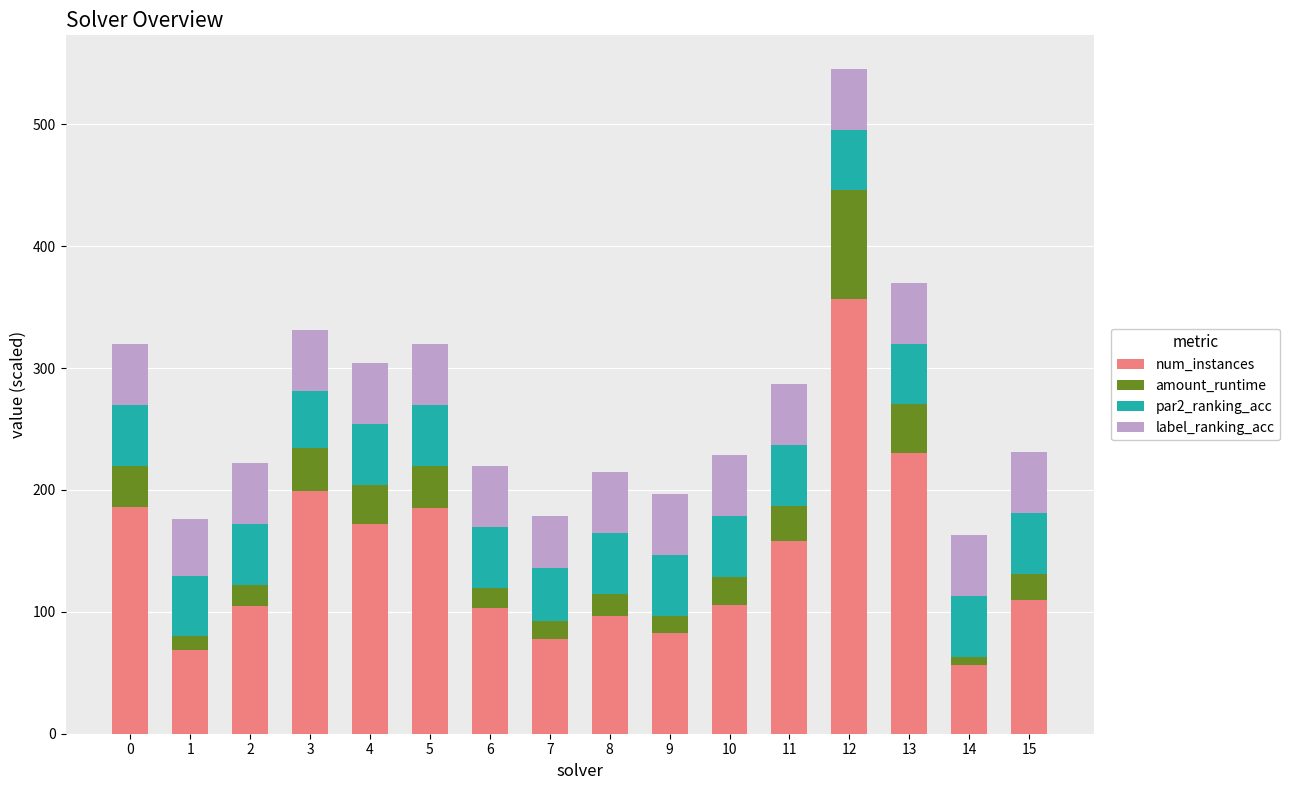

What are all the series names shown in the legend?

num_instances, amount_runtime, par2_ranking_acc, label_ranking_acc